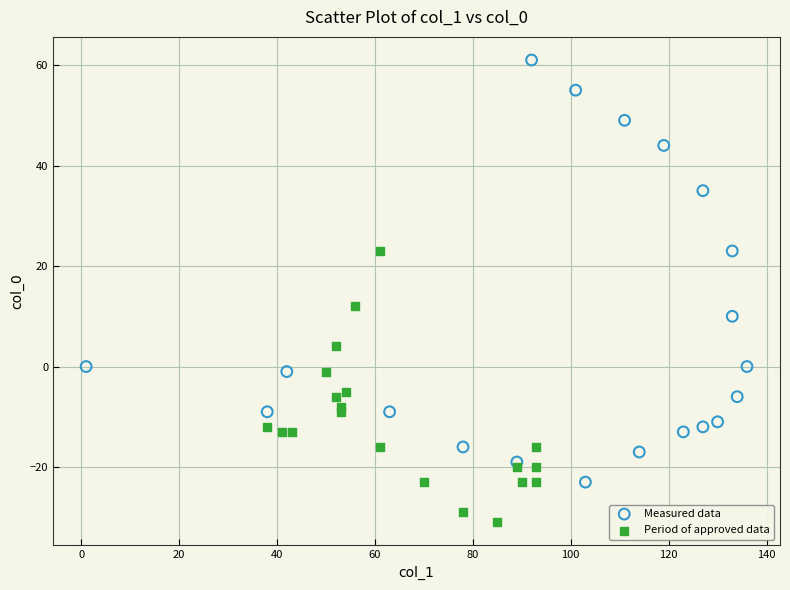

Which series contains the highest Y value?

Measured data